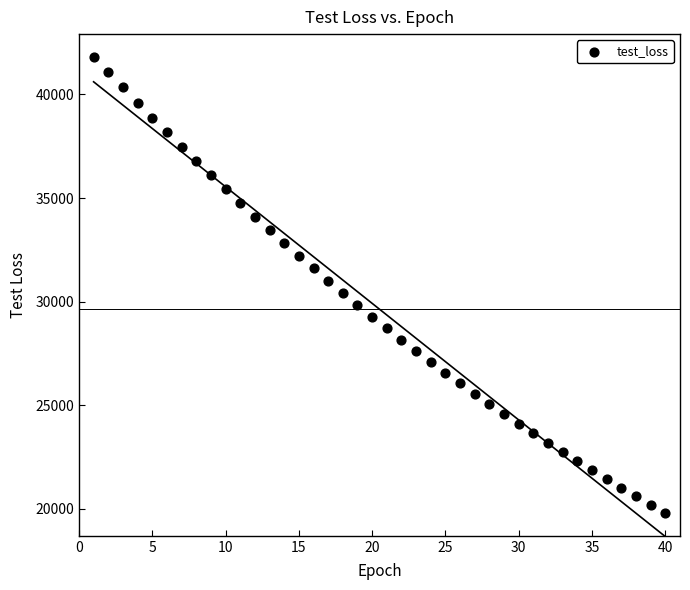

What is the range of Y values (max minus min)?

22003.9